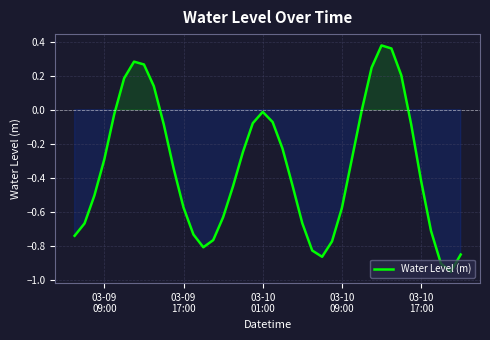

What is the difference between the maximum and minimum values?

1.3